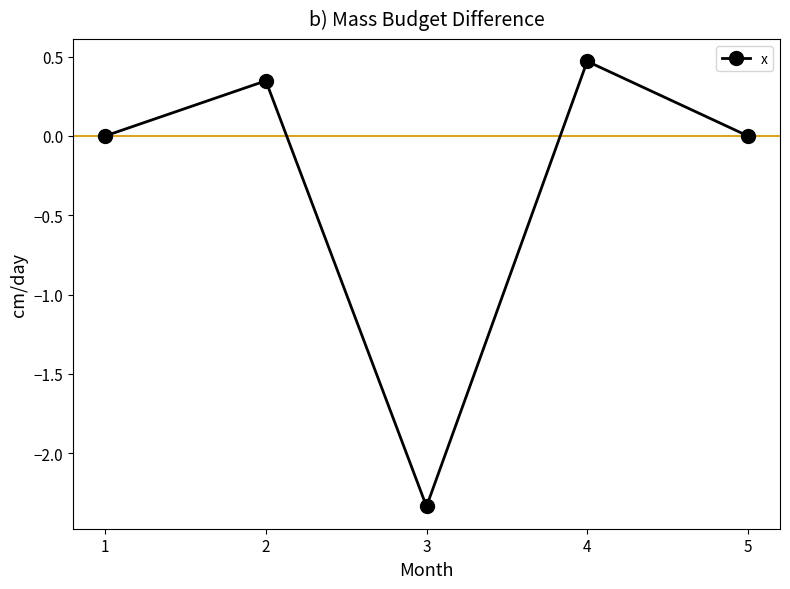

What is the value of the 4th point from the left?

0.5